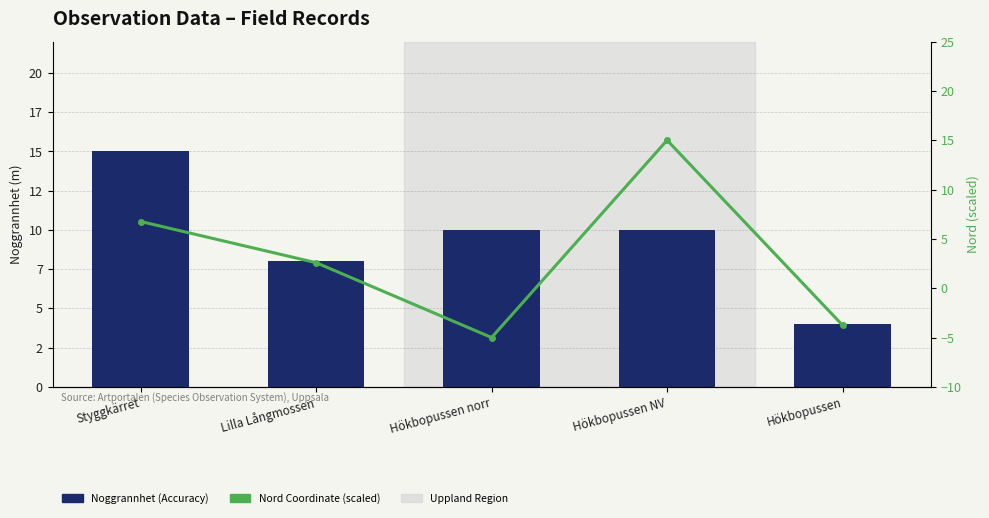

The value of Nord Coordinate (scaled) at Hökbopussen norr is -5.0. True or false?

True